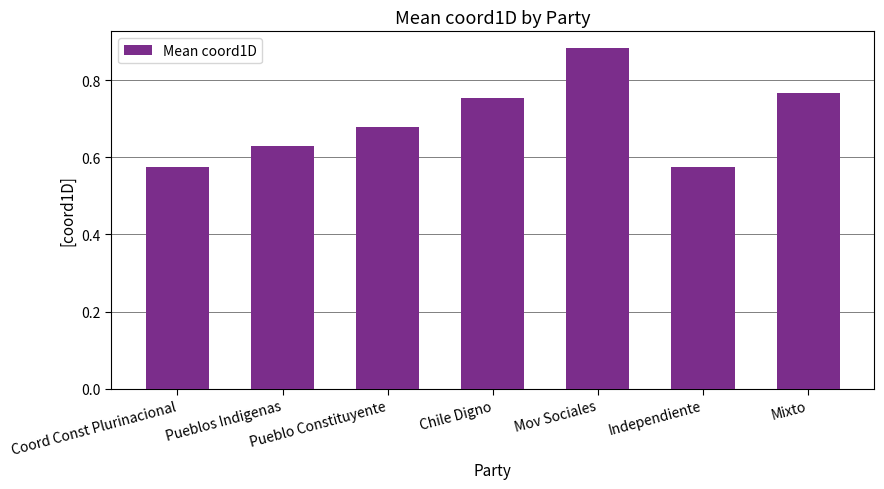

Are the bars horizontal?

No